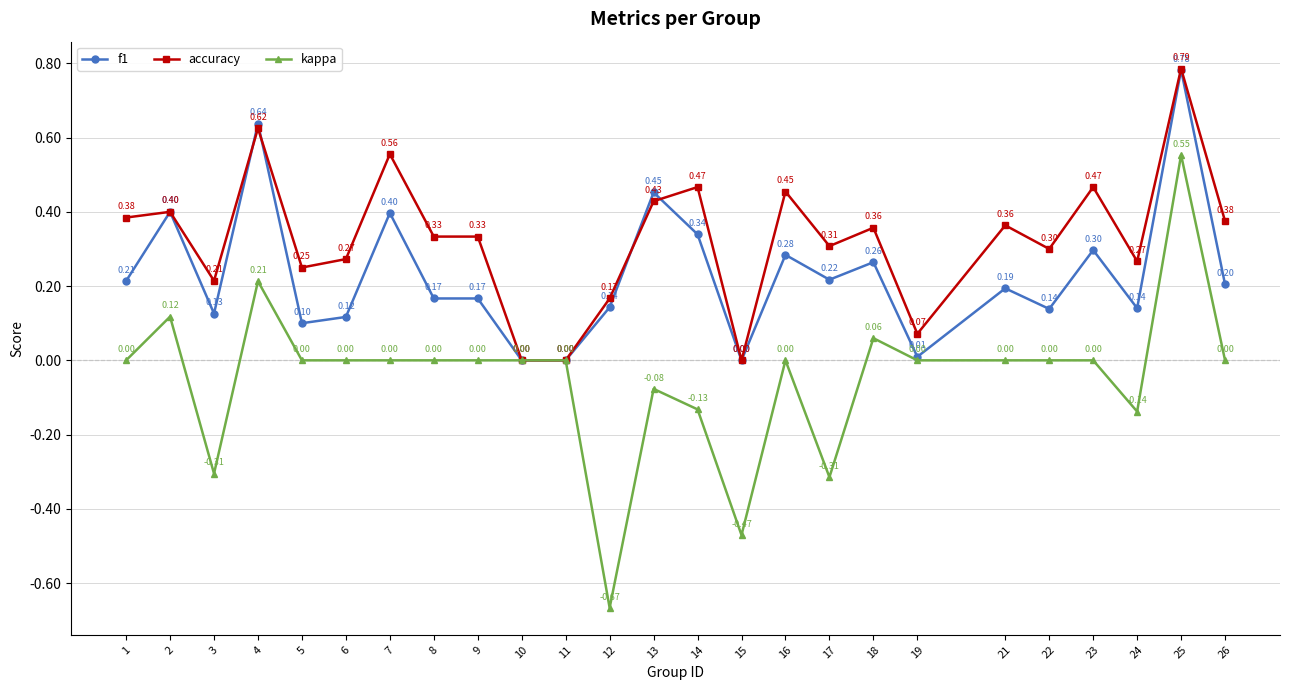

What is the value of the accuracy point at the 25th from the left?

0.4